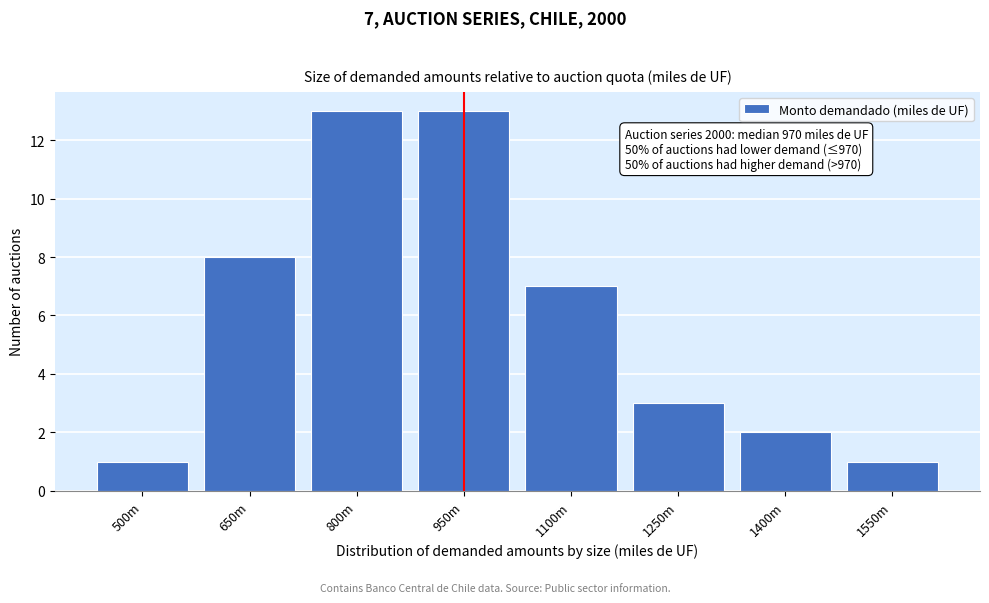

Reading left to right, transcribe all the data shown in this chart.

500m=1	650m=8	800m=13	950m=13	1100m=7	1250m=3	1400m=2	1550m=1